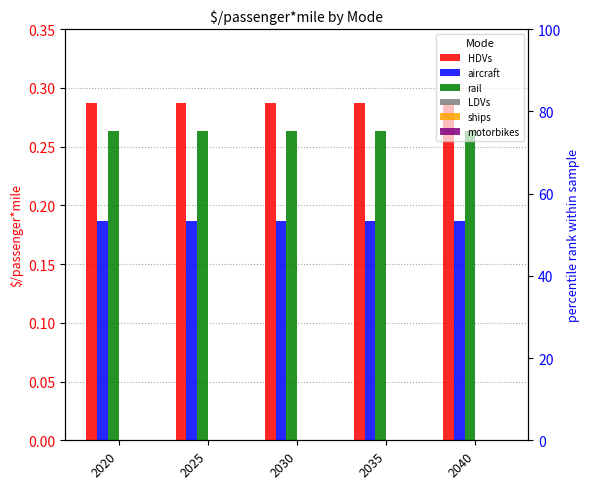

What are all the series names shown in the legend?

HDVs, aircraft, rail, LDVs, ships, motorbikes